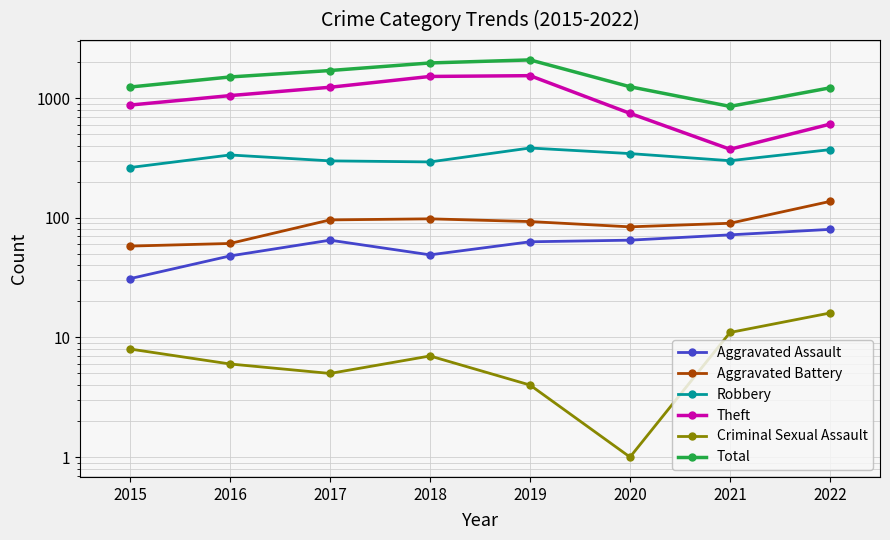

How many lines are shown in the chart?

6